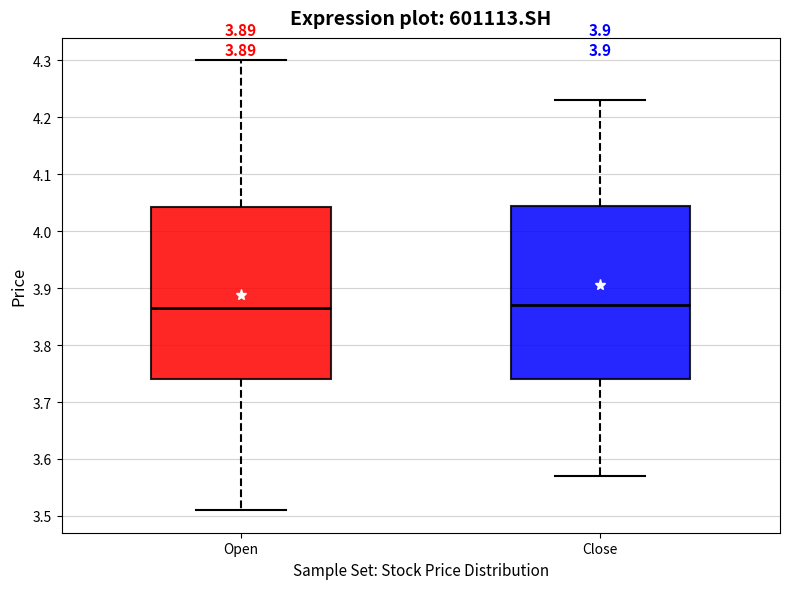

Reading left to right, read every box against the y-axis: the position of its median line, the range the box covers, and the ends of its whiskers. The values are not printed on the chart, so give them approximately, as read against the axis.

Open: median 3.87, box 3.74 to 4.04, whiskers 3.51 to 4.30
Close: median 3.87, box 3.74 to 4.05, whiskers 3.57 to 4.23